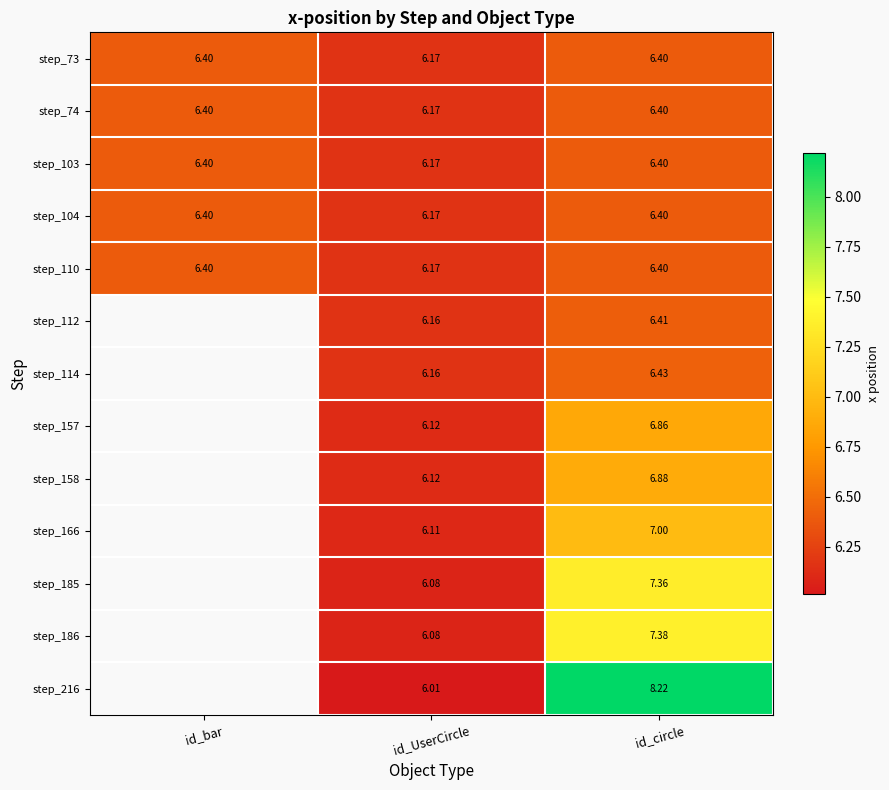

What is the spread (max minus min) of values at id_circle?

1.8